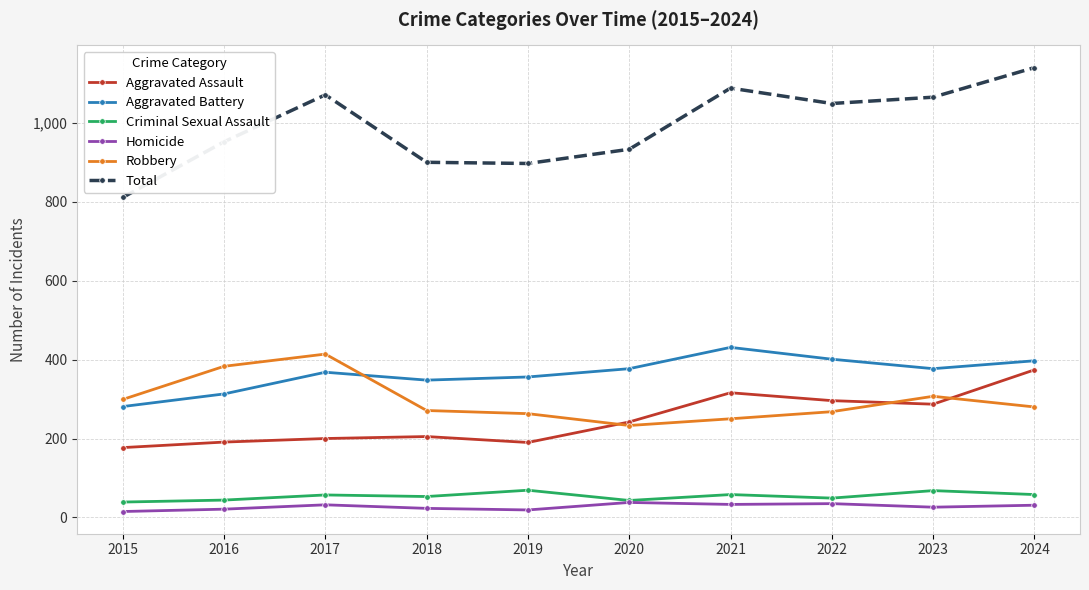

In Aggravated Assault, how many points are lower than both neighbors (excluding endpoints)?

2